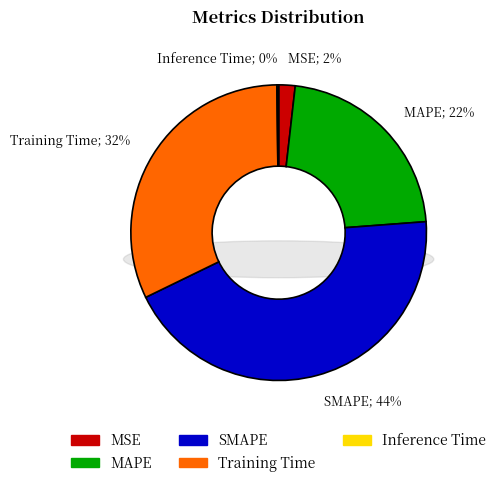

True or false: SMAPE accounts for 53% of the total.

False